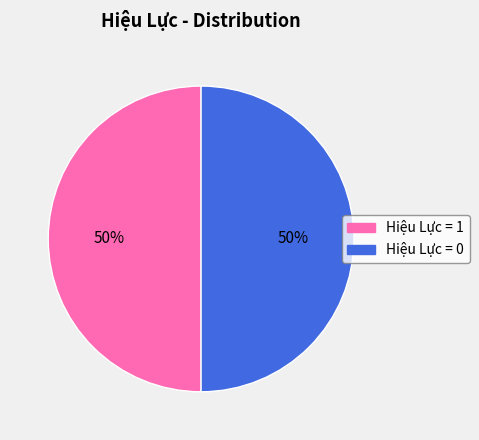

To the nearest percent, what is the average slice percentage?

50%